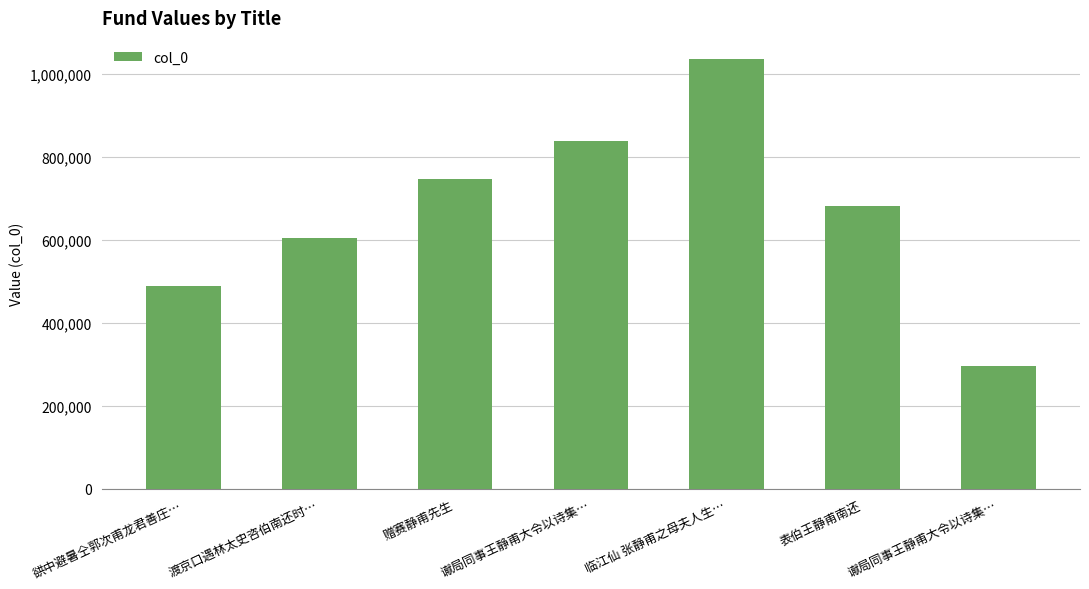

The value at 表伯王静甫南还 is 681850. True or false?

True